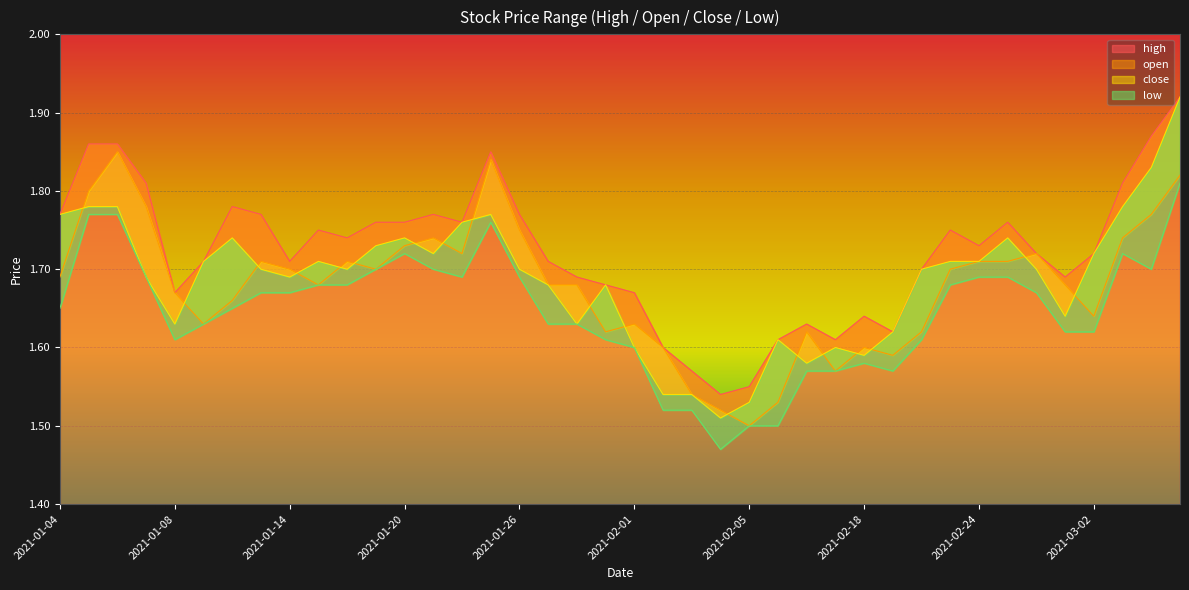

Reading left to right, transcribe all the data shown in this chart.

high: 1.8	1.9	1.9	1.8	1.7	1.7	1.8	1.8	1.7	1.8	1.7	1.8	1.8	1.8	1.8	1.9	1.8	1.7	1.7	1.7	1.7	1.6	1.6	1.5	1.6	1.6	1.6	1.6	1.6	1.6	1.7	1.8	1.7	1.8	1.7	1.7	1.7	1.8	1.9	1.9
open: 1.7	1.8	1.9	1.8	1.7	1.6	1.7	1.7	1.7	1.7	1.7	1.7	1.7	1.7	1.7	1.8	1.8	1.7	1.7	1.6	1.6	1.6	1.5	1.5	1.5	1.5	1.6	1.6	1.6	1.6	1.6	1.7	1.7	1.7	1.7	1.7	1.6	1.7	1.8	1.8
close: 1.8	1.8	1.8	1.7	1.6	1.7	1.7	1.7	1.7	1.7	1.7	1.7	1.7	1.7	1.8	1.8	1.7	1.7	1.6	1.7	1.6	1.5	1.5	1.5	1.5	1.6	1.6	1.6	1.6	1.6	1.7	1.7	1.7	1.7	1.7	1.6	1.7	1.8	1.8	1.9
low: 1.6	1.8	1.8	1.7	1.6	1.6	1.6	1.7	1.7	1.7	1.7	1.7	1.7	1.7	1.7	1.8	1.7	1.6	1.6	1.6	1.6	1.5	1.5	1.5	1.5	1.5	1.6	1.6	1.6	1.6	1.6	1.7	1.7	1.7	1.7	1.6	1.6	1.7	1.7	1.8